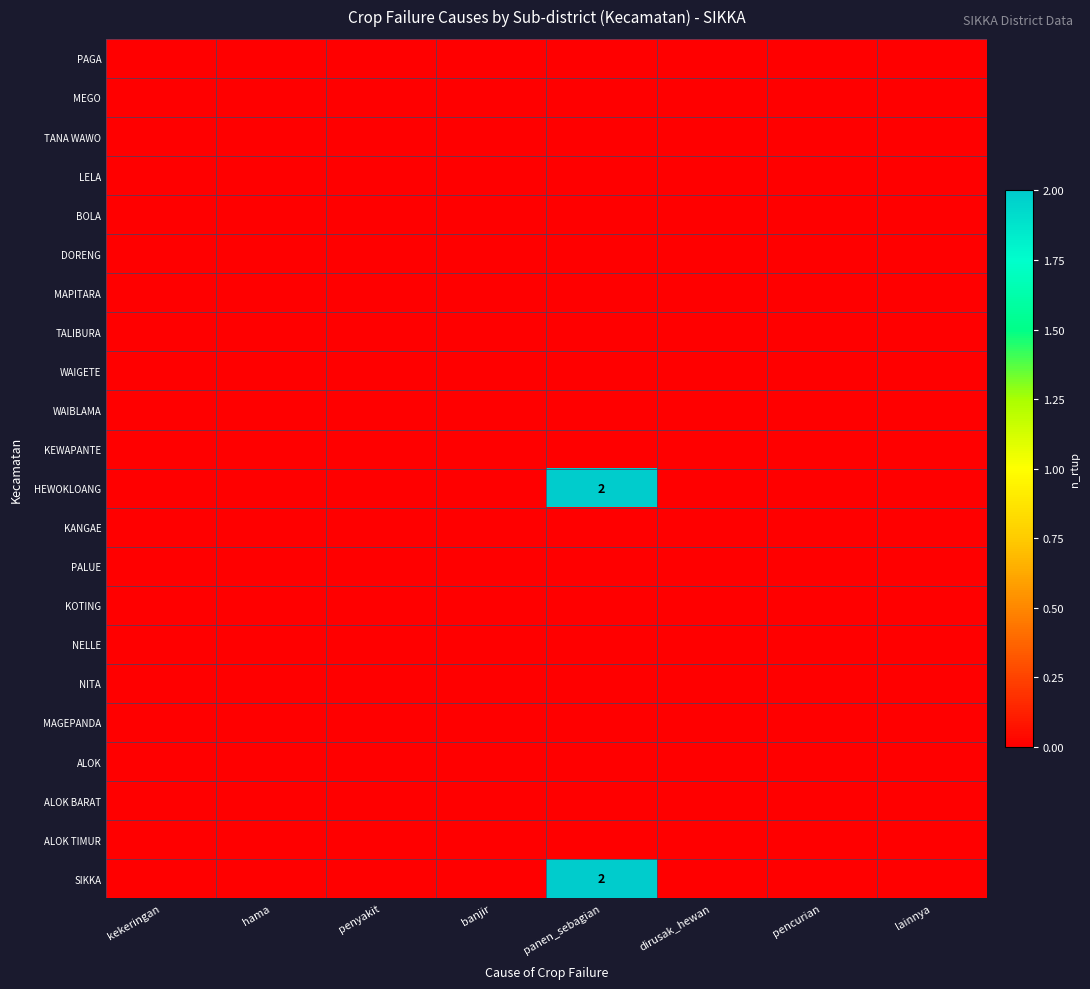

List the labels in order of KOTING value, largest first.

kekeringan, hama, penyakit, banjir, panen_sebagian, dirusak_hewan, pencurian, lainnya